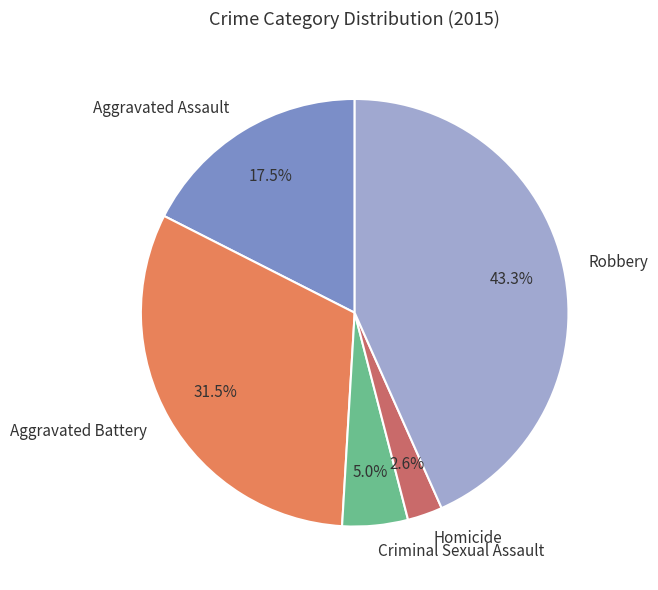

How many slices are in this pie chart?

5